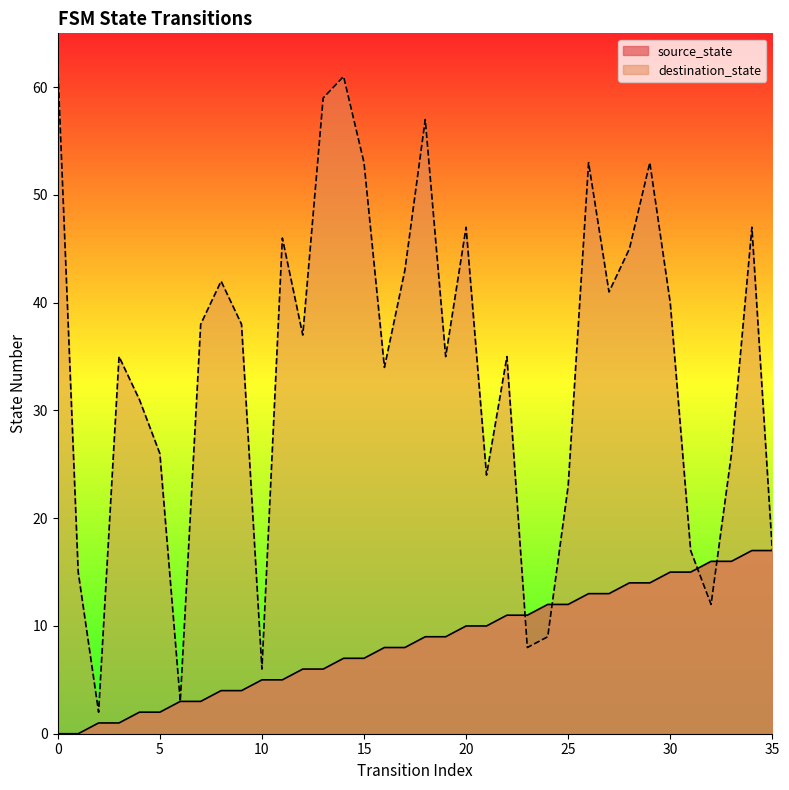

Rank the series by their maximum value, from lowest to highest.

source_state, destination_state